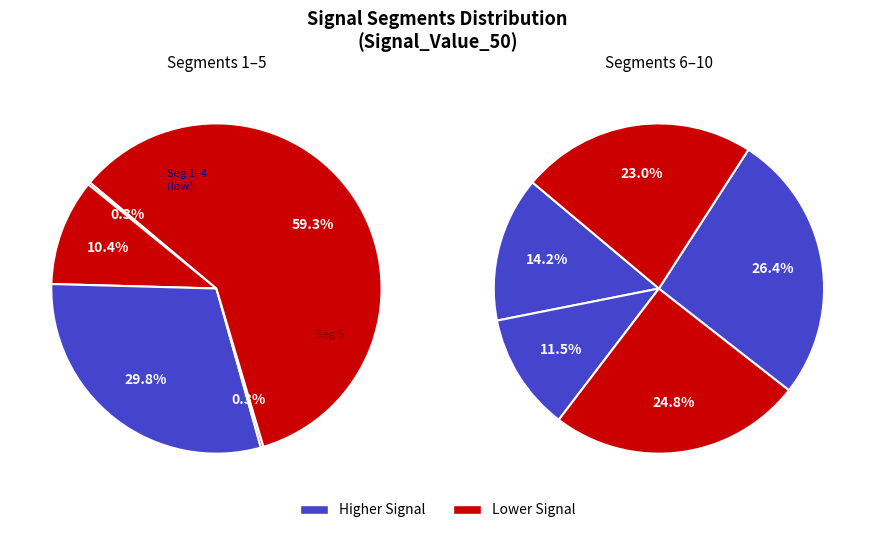

How many slices are in this pie chart?

10